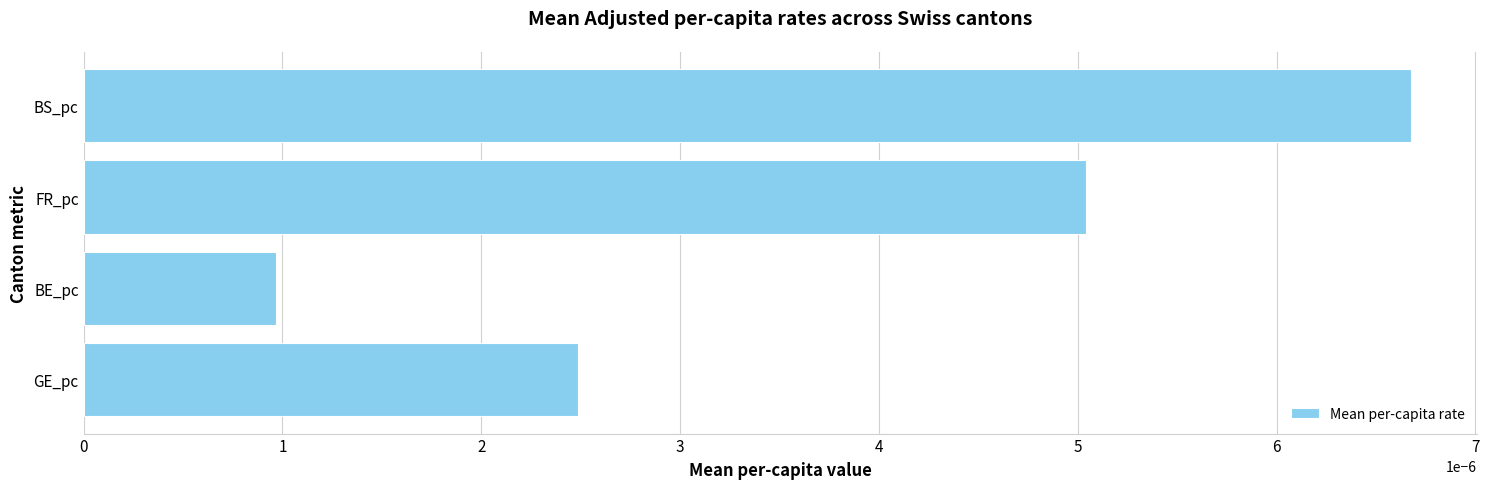

Rank the categories by value from lowest to highest.

BE_pc, GE_pc, FR_pc, BS_pc